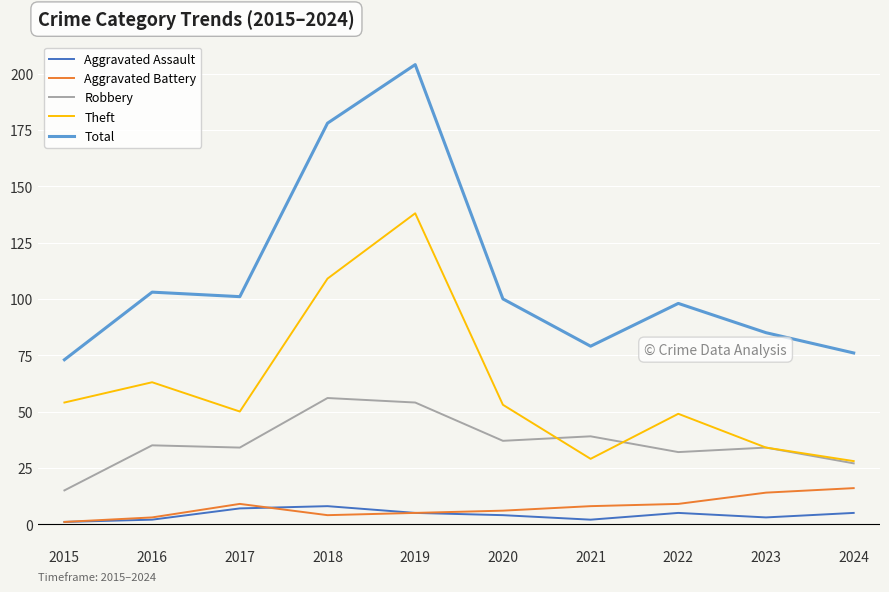

True or false: Total and Aggravated Assault intersect in this chart.

False